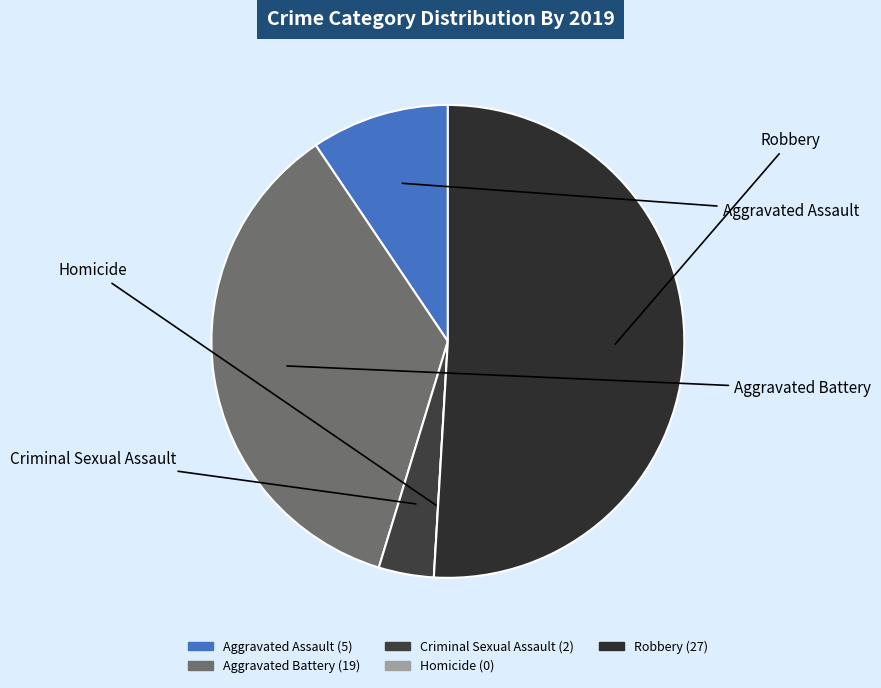

Is Robbery the majority of the pie?

Yes